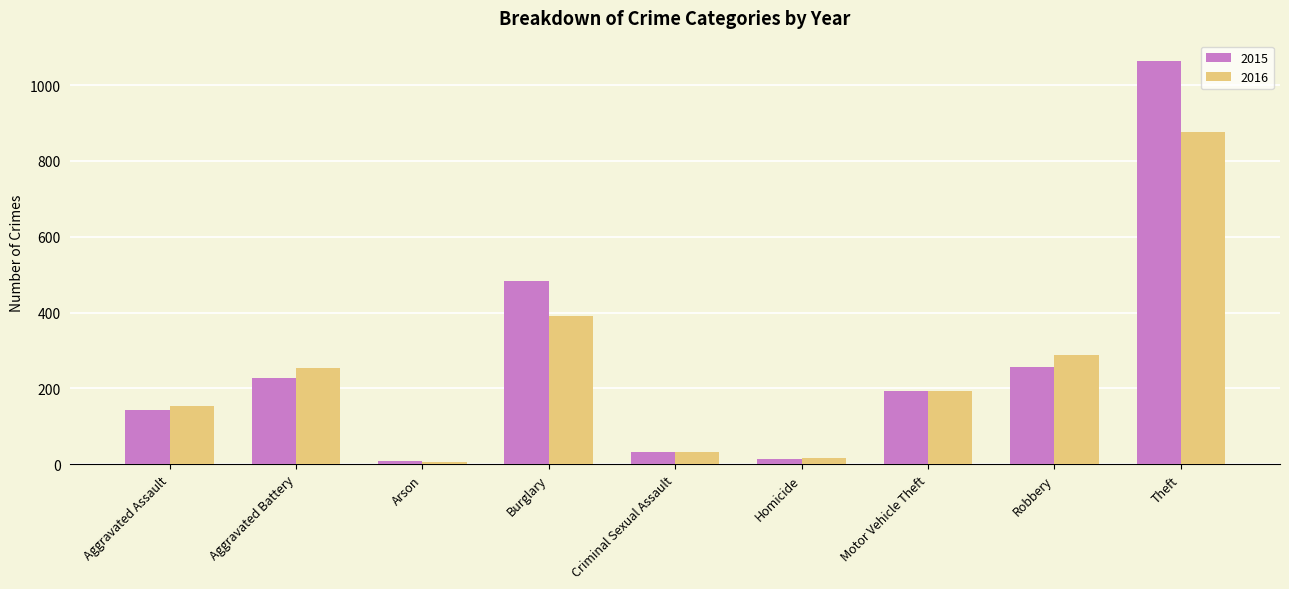

How many data points in 2015 are less than 192?

4